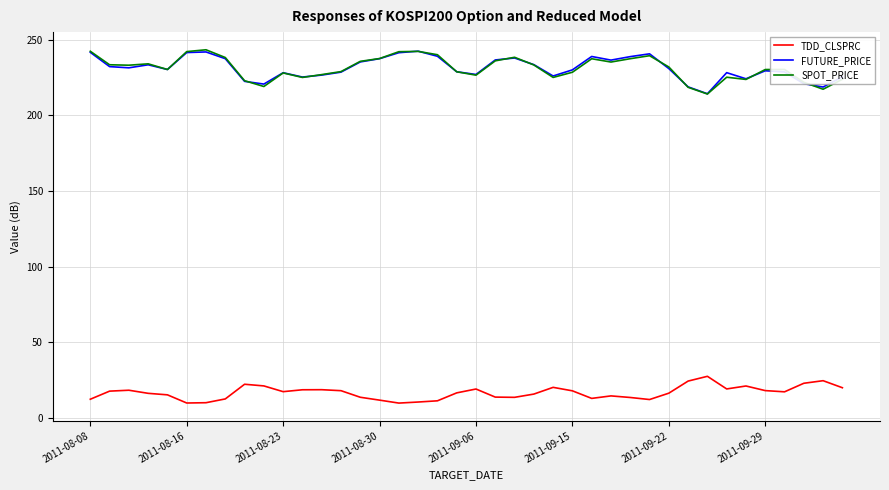

True or false: FUTURE_PRICE and TDD_CLSPRC intersect in this chart.

False